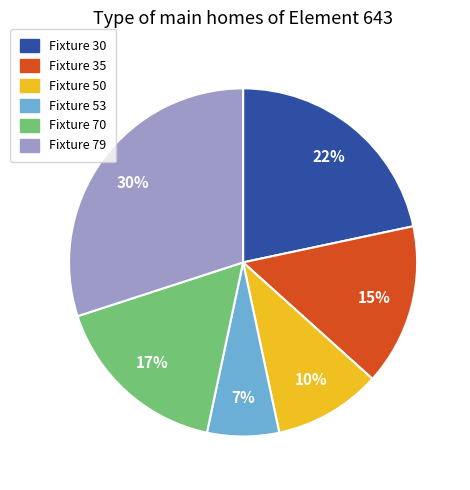

How many segments does this pie chart have?

6